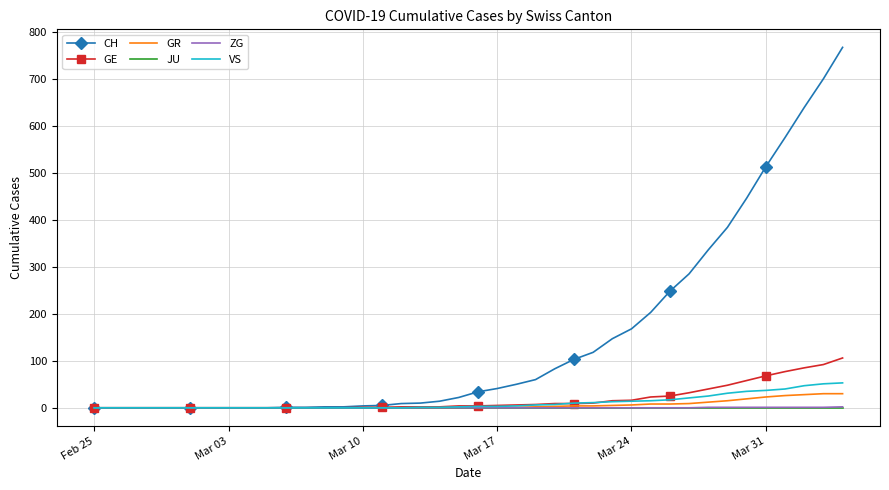

Which series has the largest total across all categories?

CH